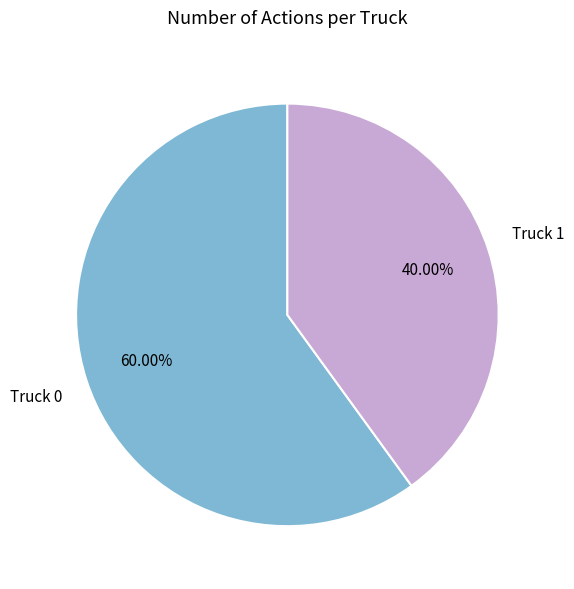

Which has a higher value, Truck 1 or Truck 0?

Truck 0